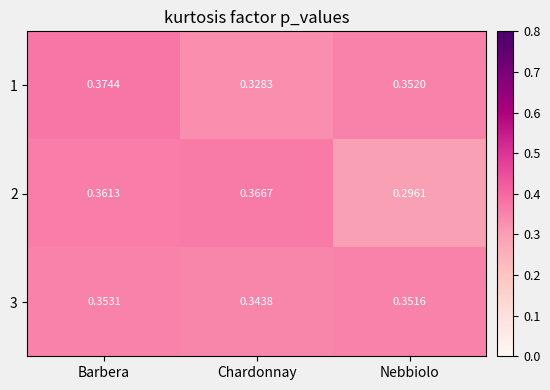

At which category is the sum across all series the highest?

Barbera